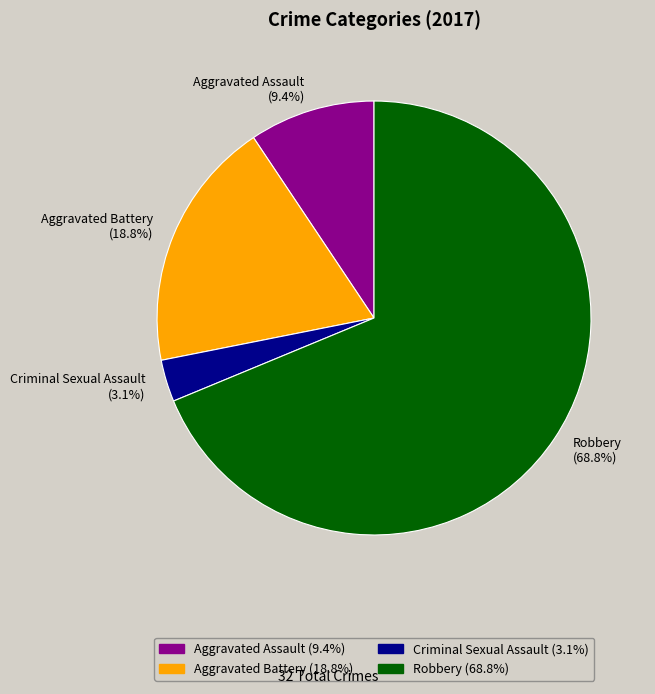

Is the sum of Robbery and Aggravated Assault greater than half?

Yes